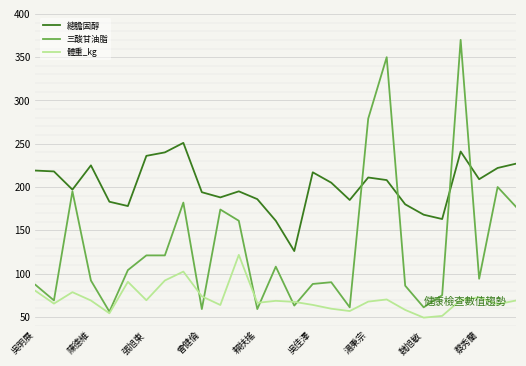

What is the difference between the second highest and second lowest values in the 三酸甘油脂 series?

291.0